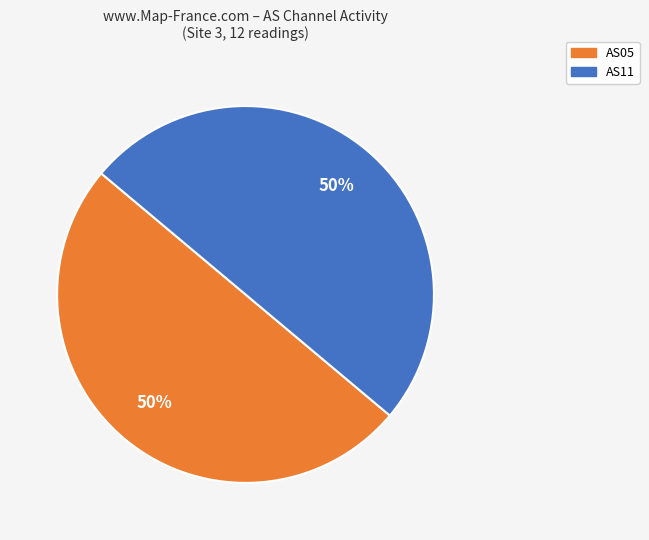

Approximately how many times larger is the value at AS05 compared to AS11?

1.0